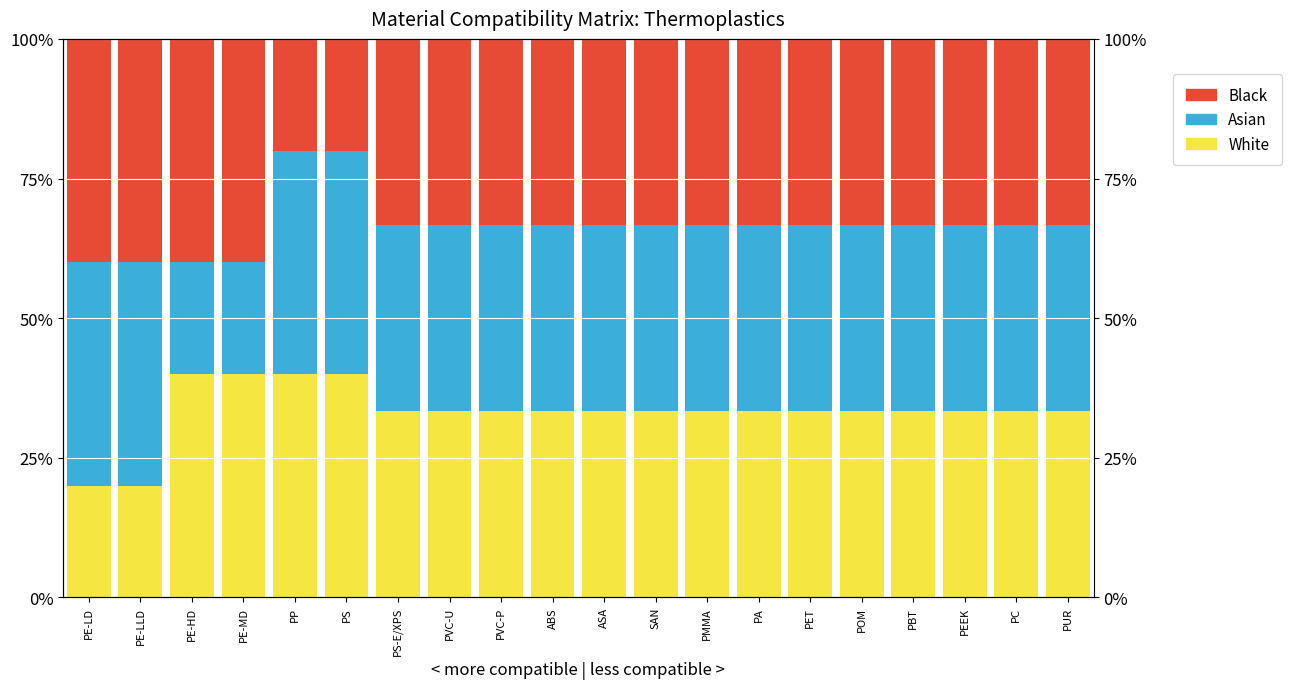

At which category is the sum across all series the highest?

PS-E/XPS